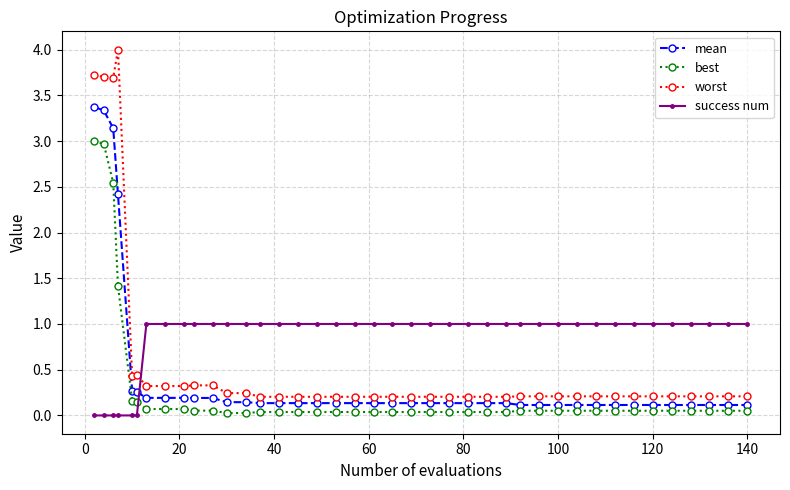

What is the difference between the maximum and second lowest values in the mean series?

3.3